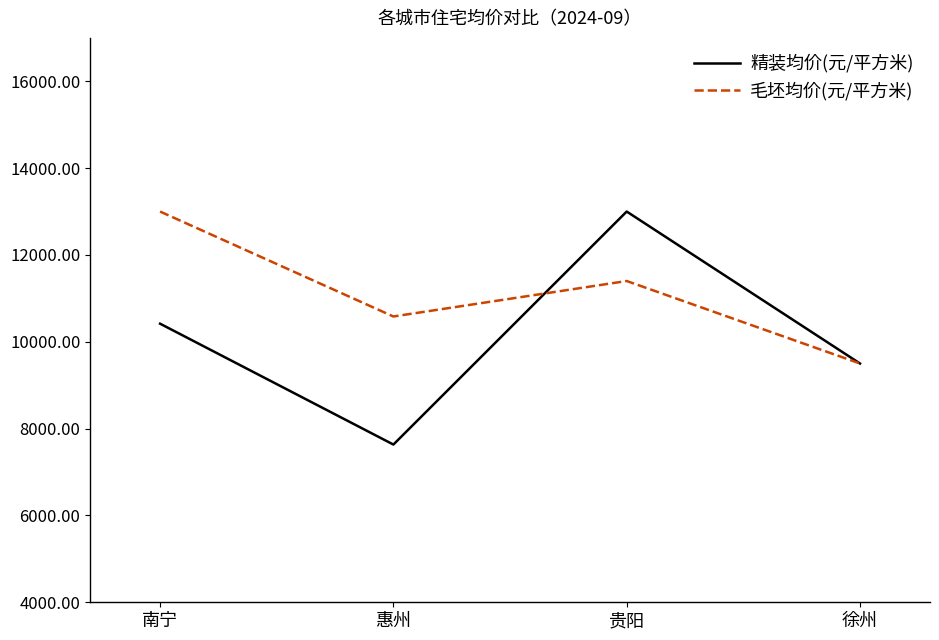

How many lines are shown in the chart?

2